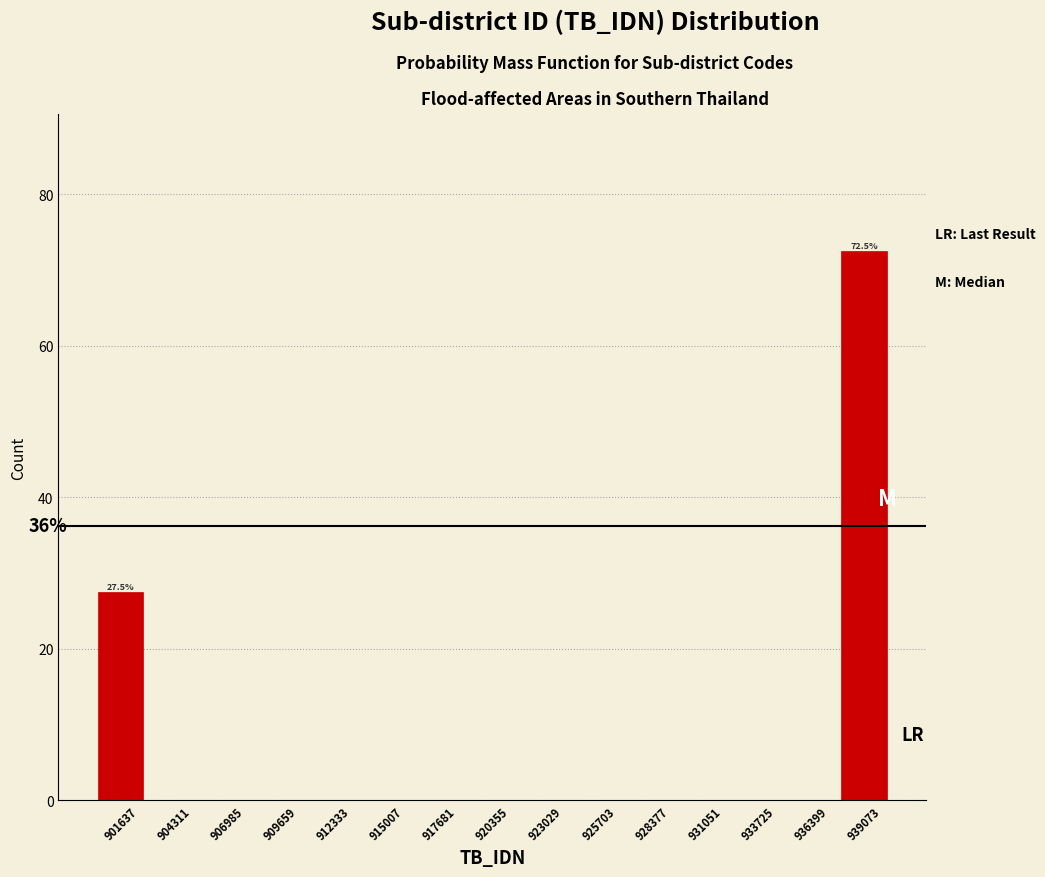

Over which range of the x-axis is the bar tallest?

937500 to 940500